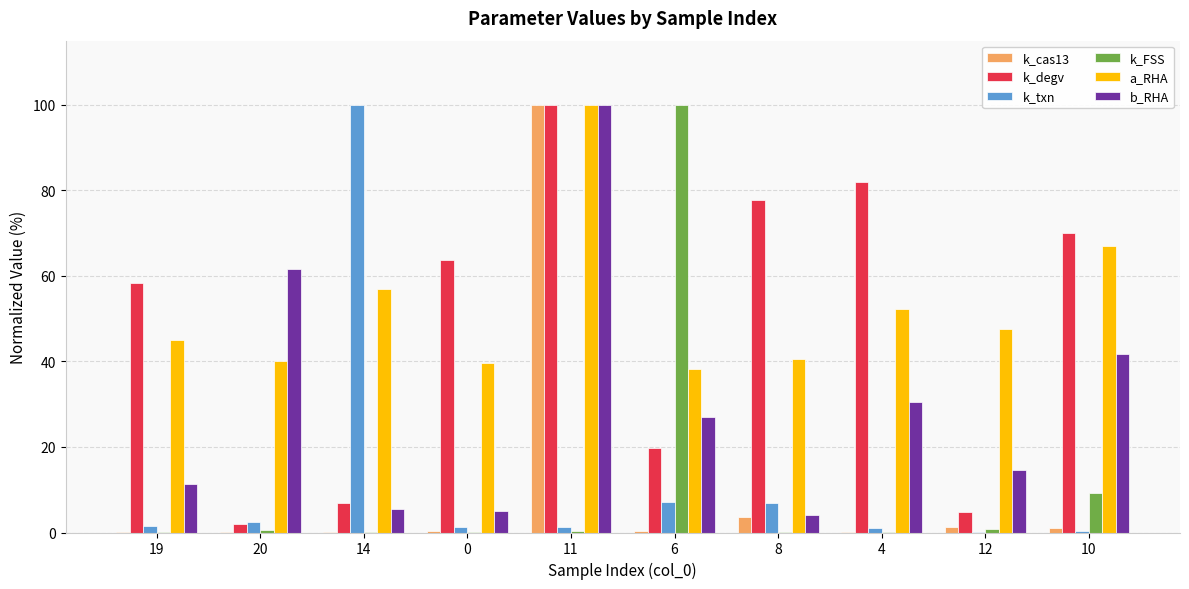

What is the greatest value displayed?

100.0